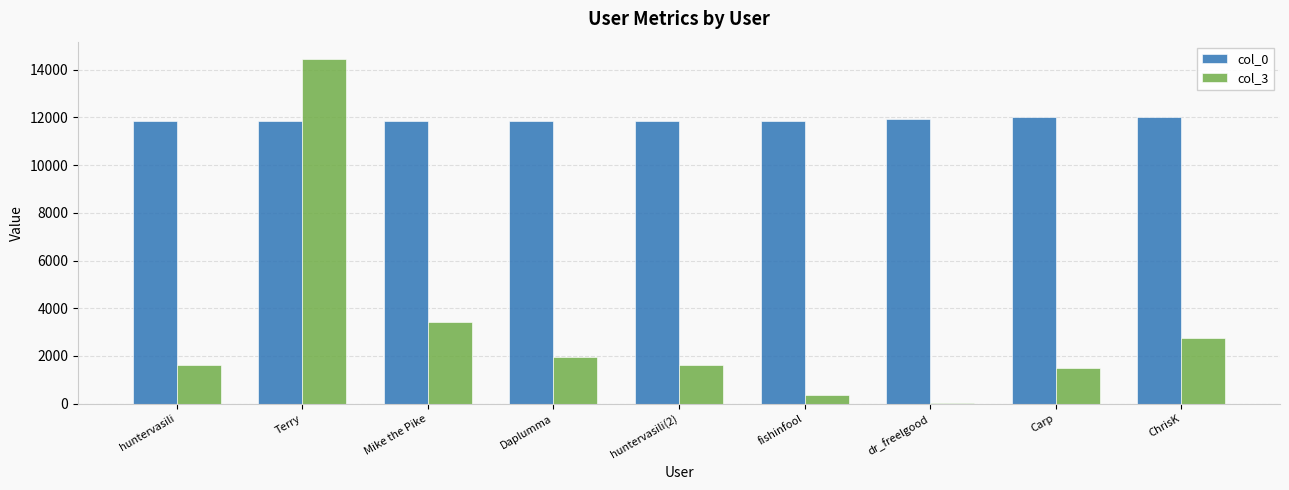

Which series changed the most between Carp and ChrisK?

col_3